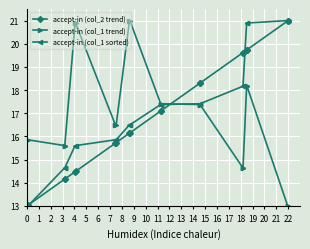

What is the value of the accept-in (col_2 trend) point at the 16th from the left?

19.6